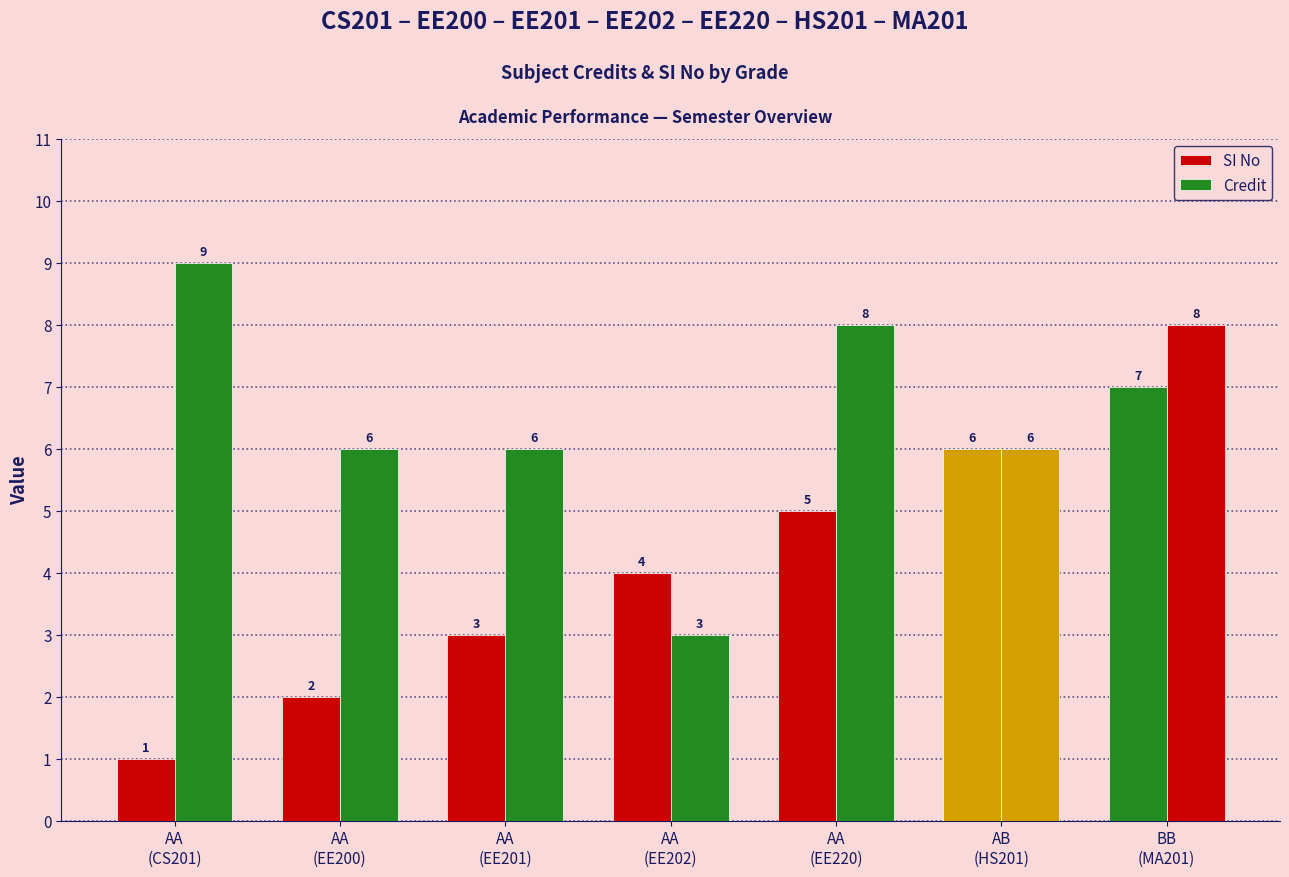

Does the chart contain stacked bars?

No